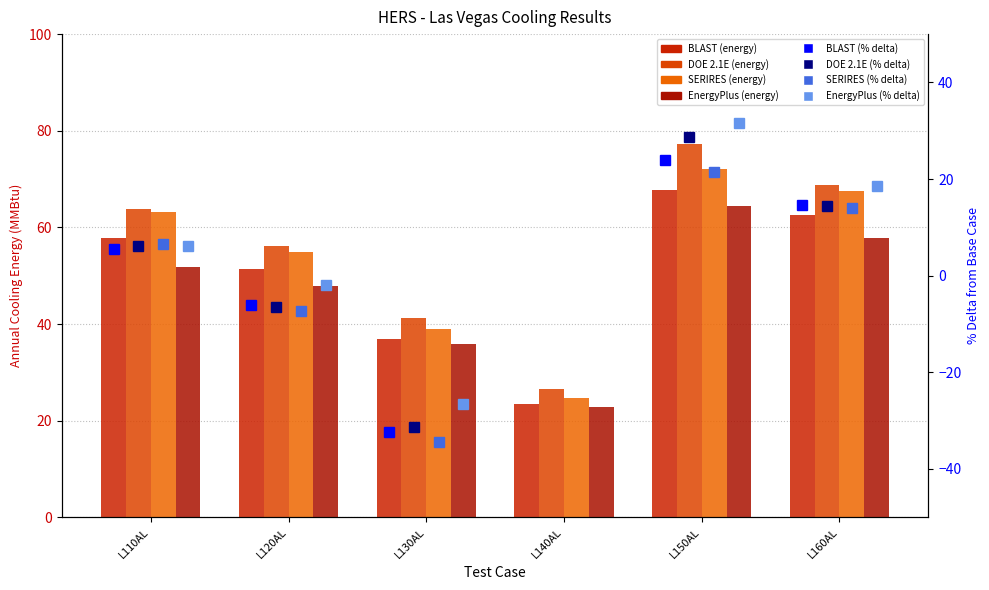

Read the BLAST value at L120AL.

51.4